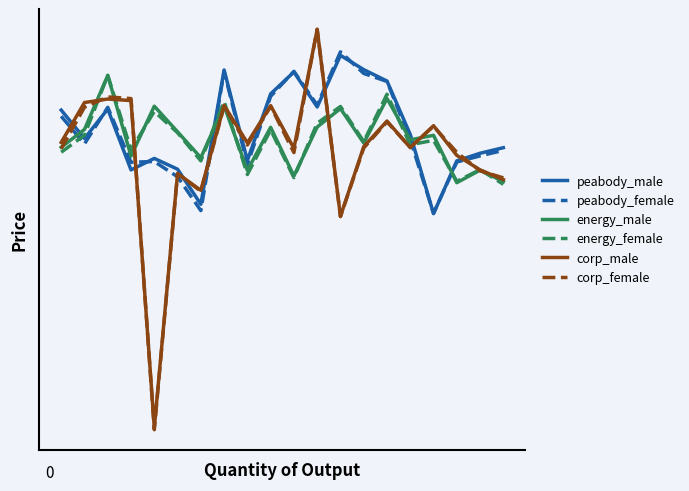

At which category is the sum across all series the highest?

11